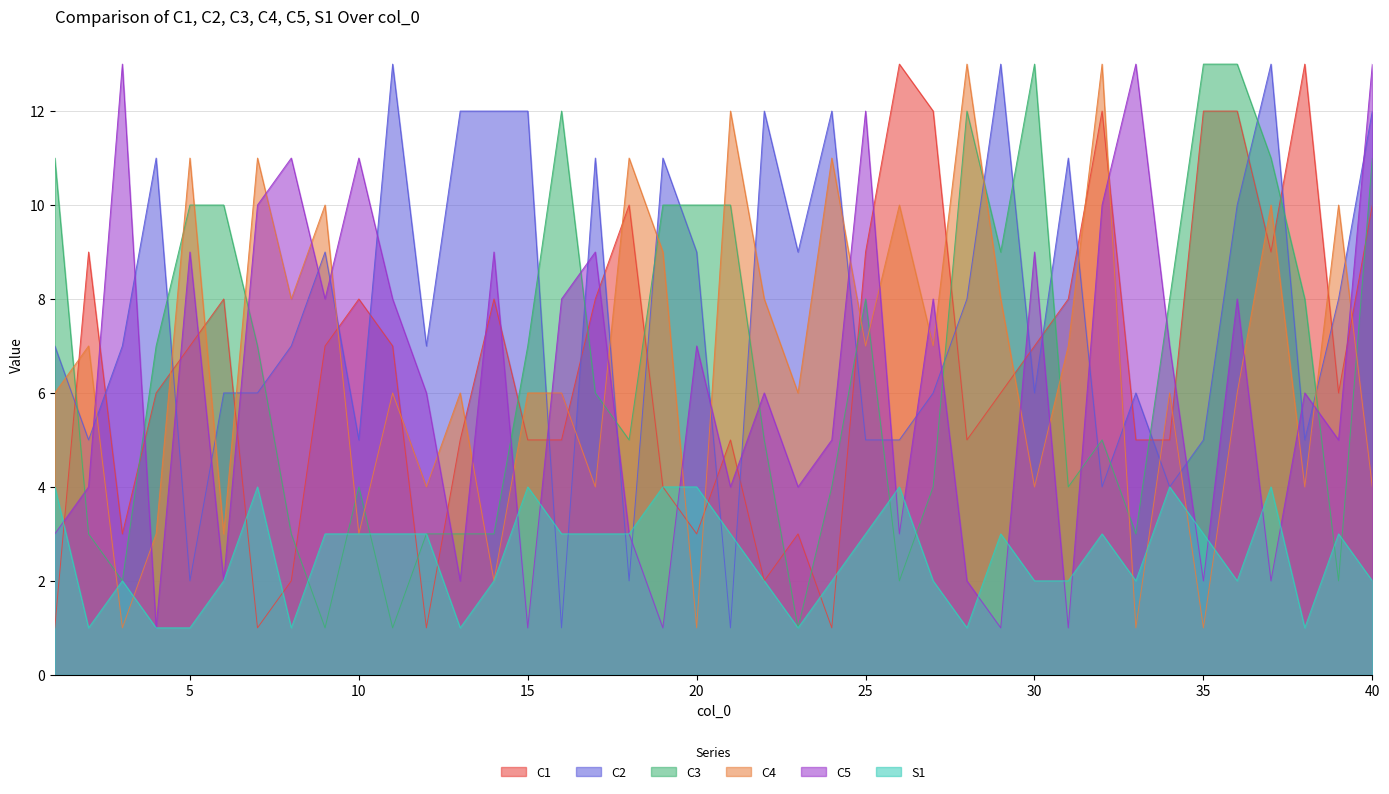

How many times do S1 and C3 cross each other?

7